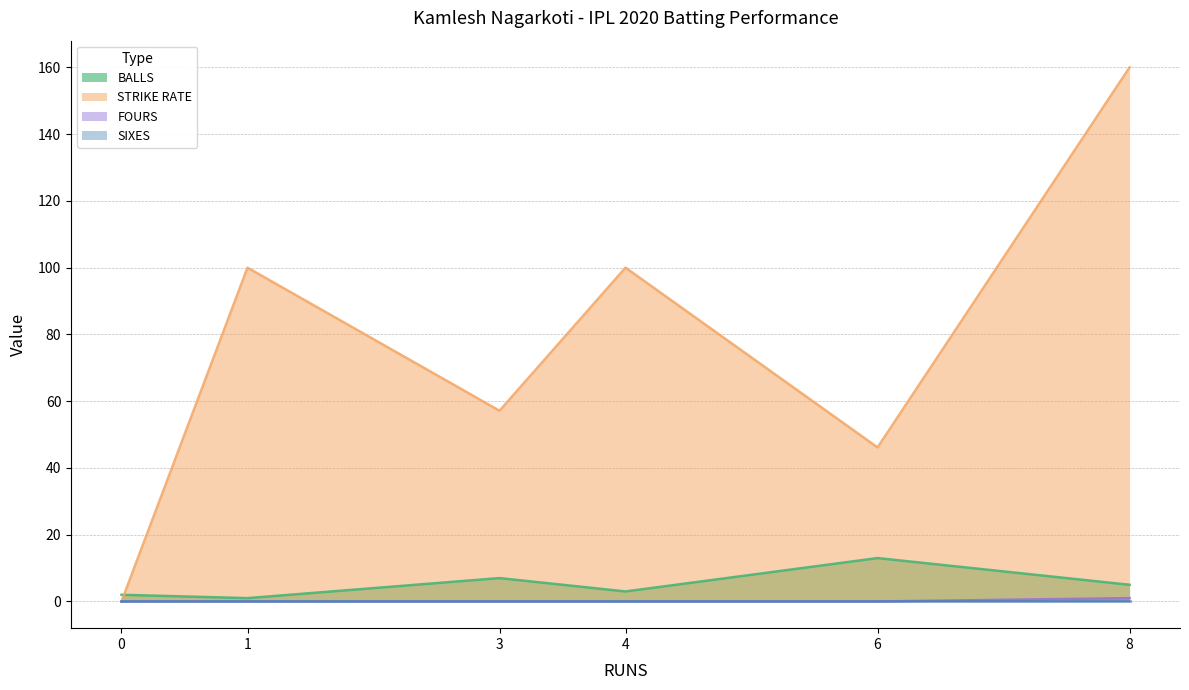

The value of STRIKE RATE at 3 is 14.3. True or false?

False